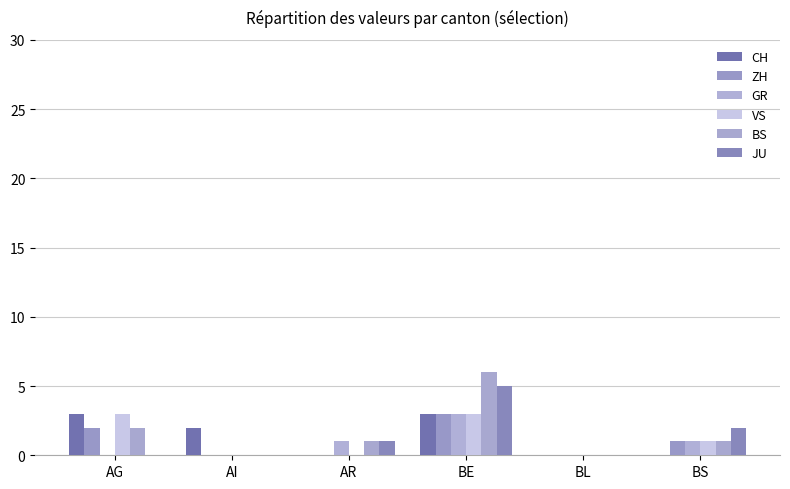

Are the bars grouped side by side (vs. stacked)?

Yes